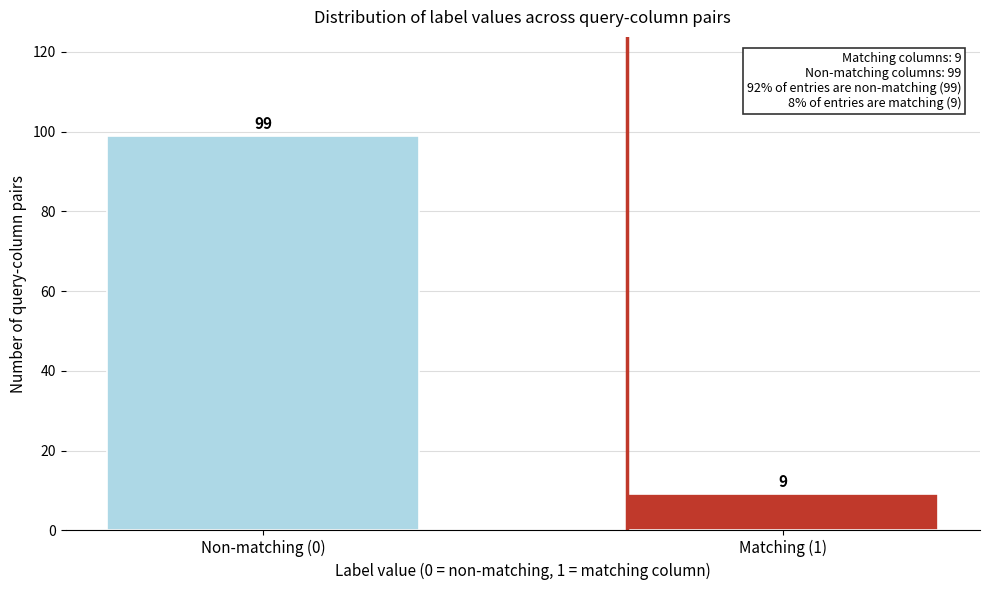

Reading left to right, extract all data points from this chart.

Non-matching (0)=99	Matching (1)=9